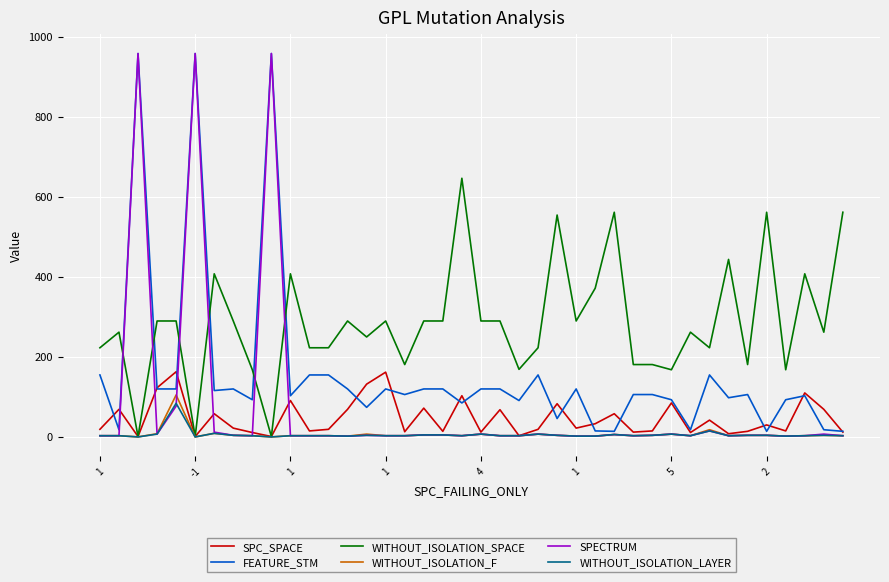

Which series has the largest total across all categories?

WITHOUT_ISOLATION_SPACE